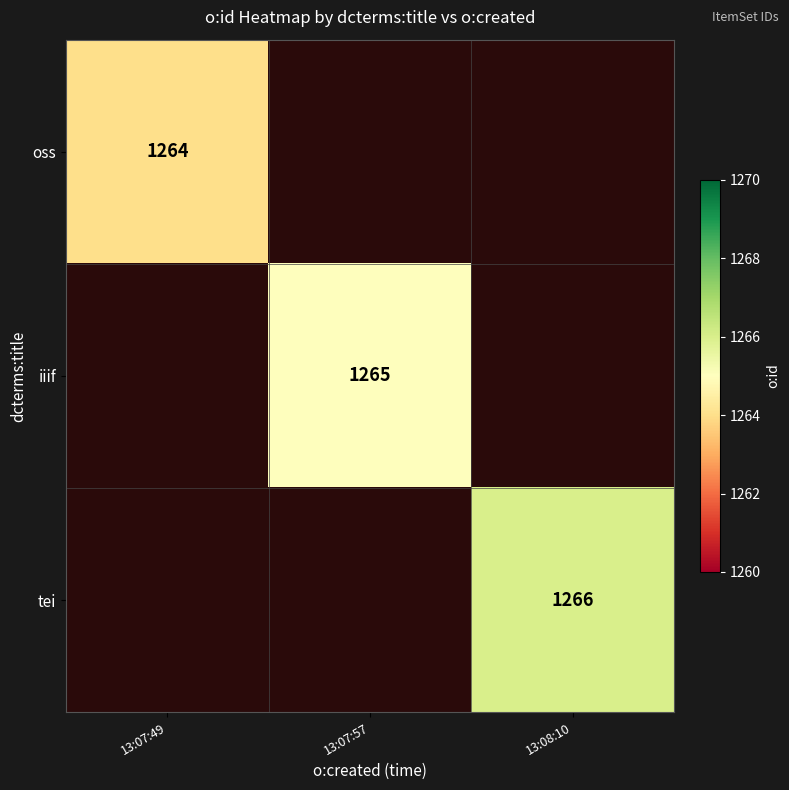

Count the number of categories in the chart.

3